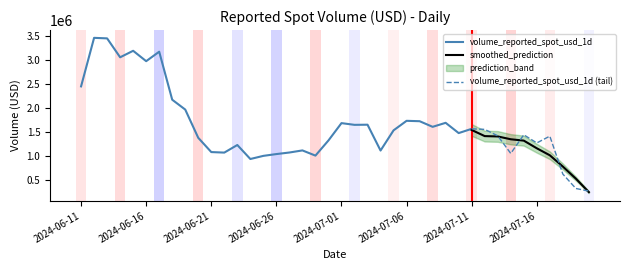

Which label corresponds to the smallest value in the chart?

2024-07-20